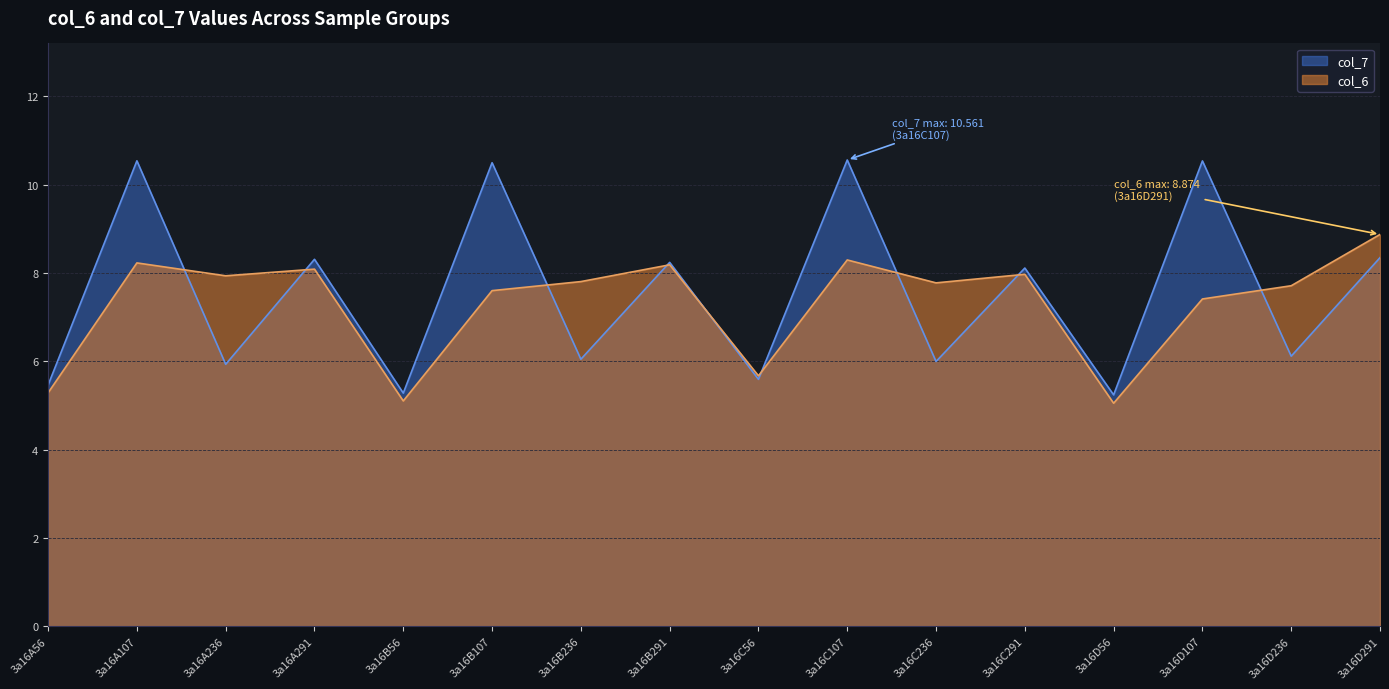

What are all the series names shown in the legend?

col_7, col_6